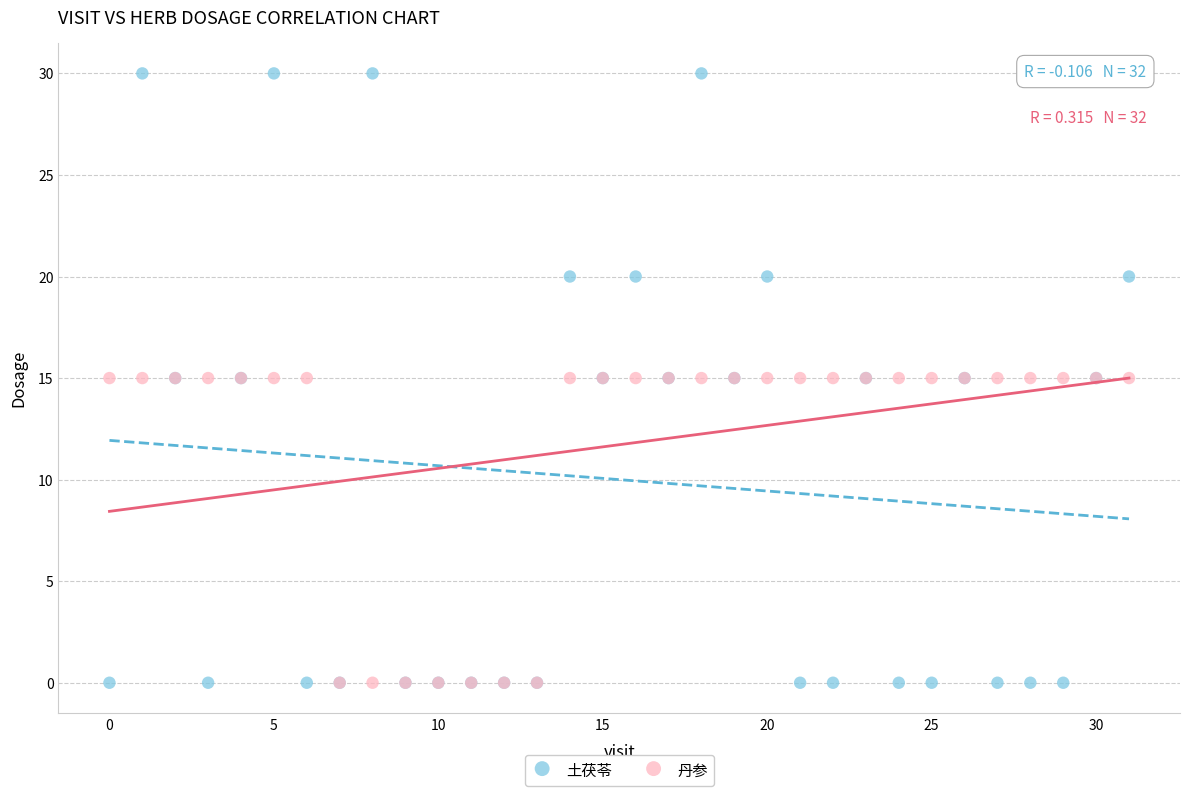

Which series has the widest spread of Y values?

土茯苓